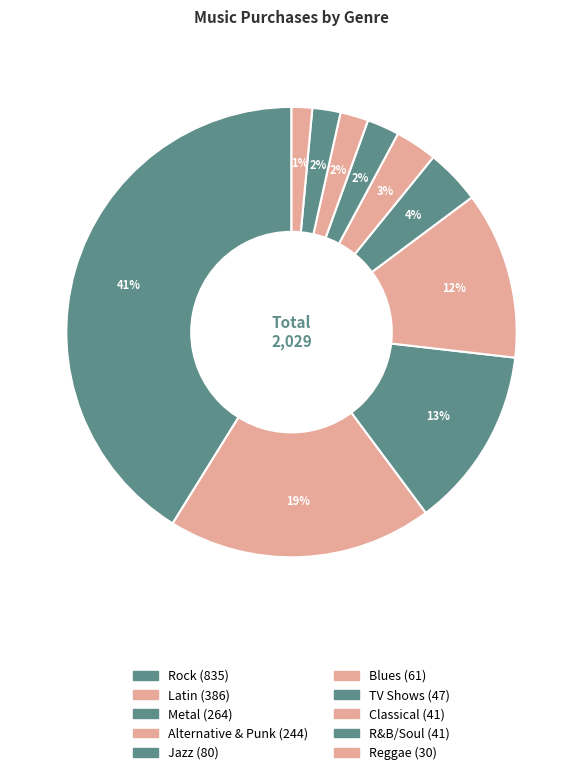

Which slice is the largest?

Rock